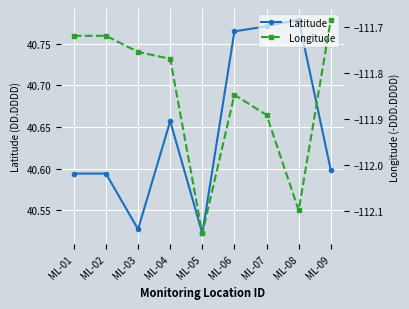

Which category has the lowest value across all series?

ML-05